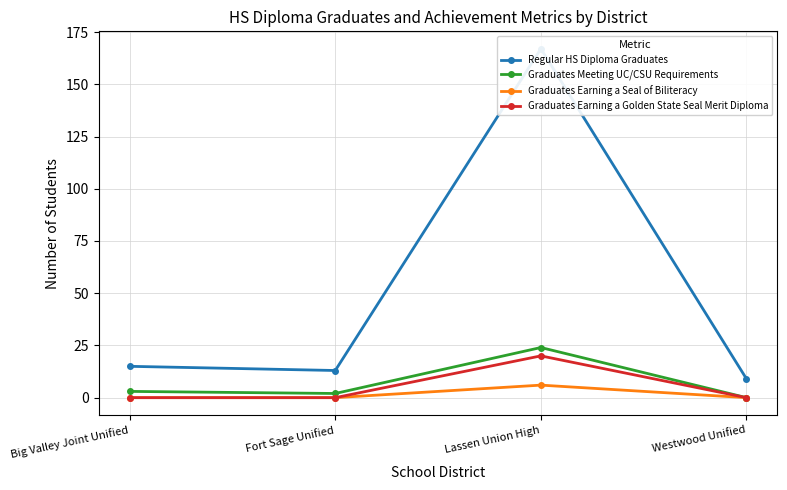

Between Big Valley Joint Unified and Lassen Union High, which series saw the biggest shift?

Regular HS Diploma Graduates